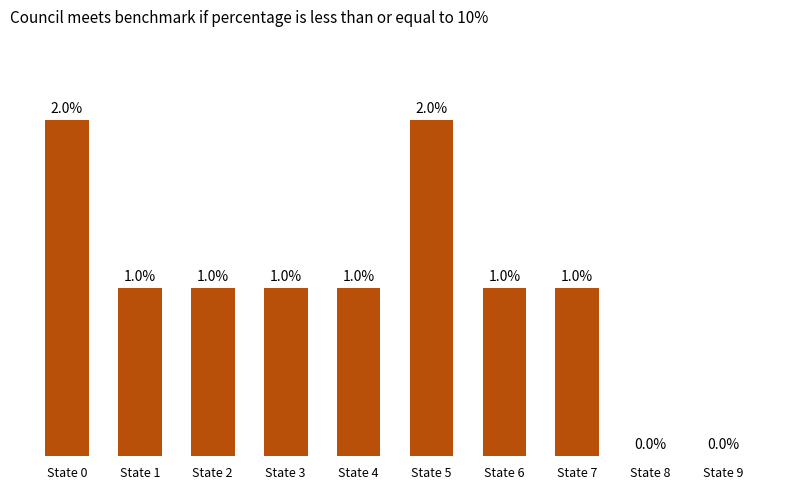

Where does the data first go above 1?

State 0